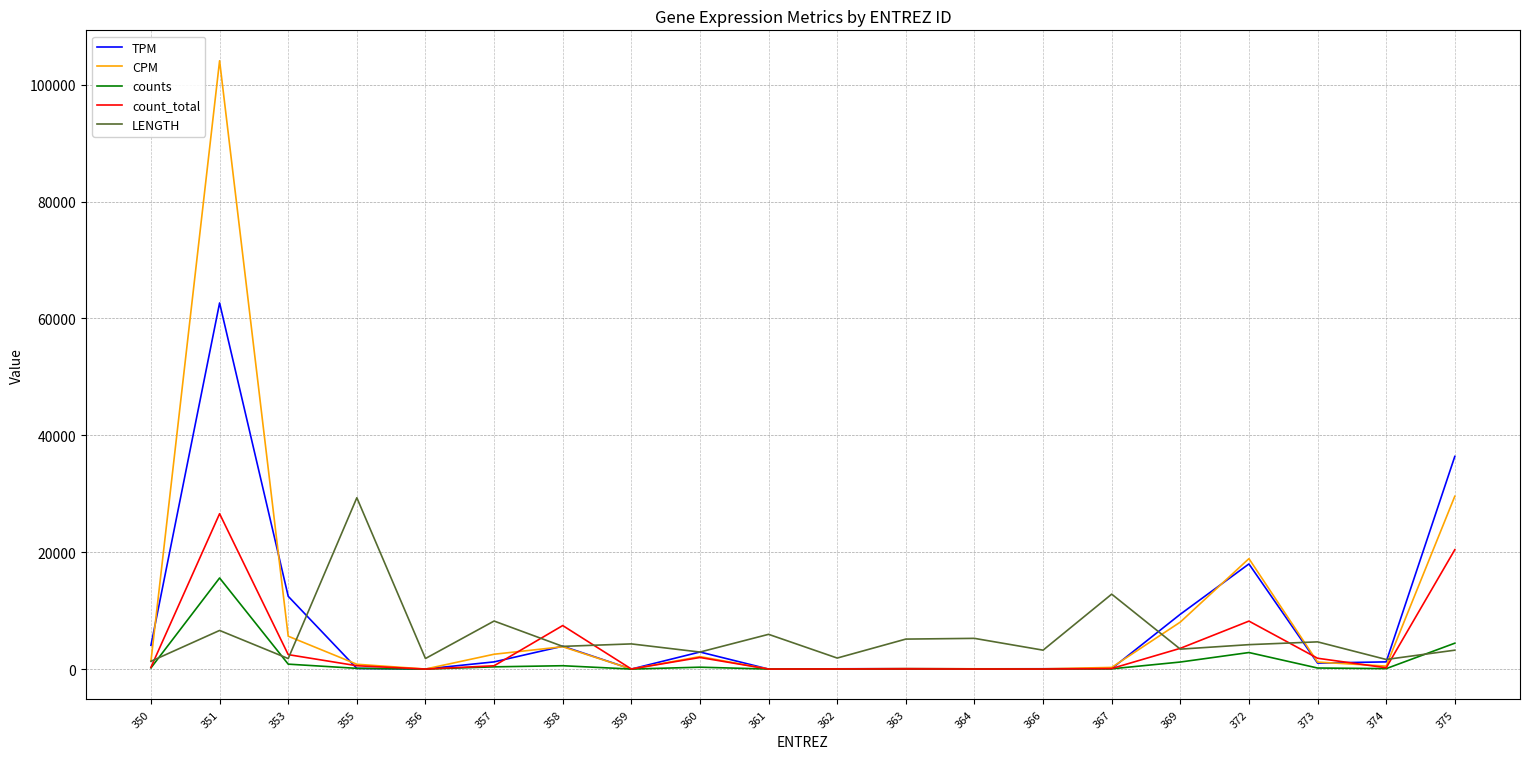

Count the number of data series in this chart.

5